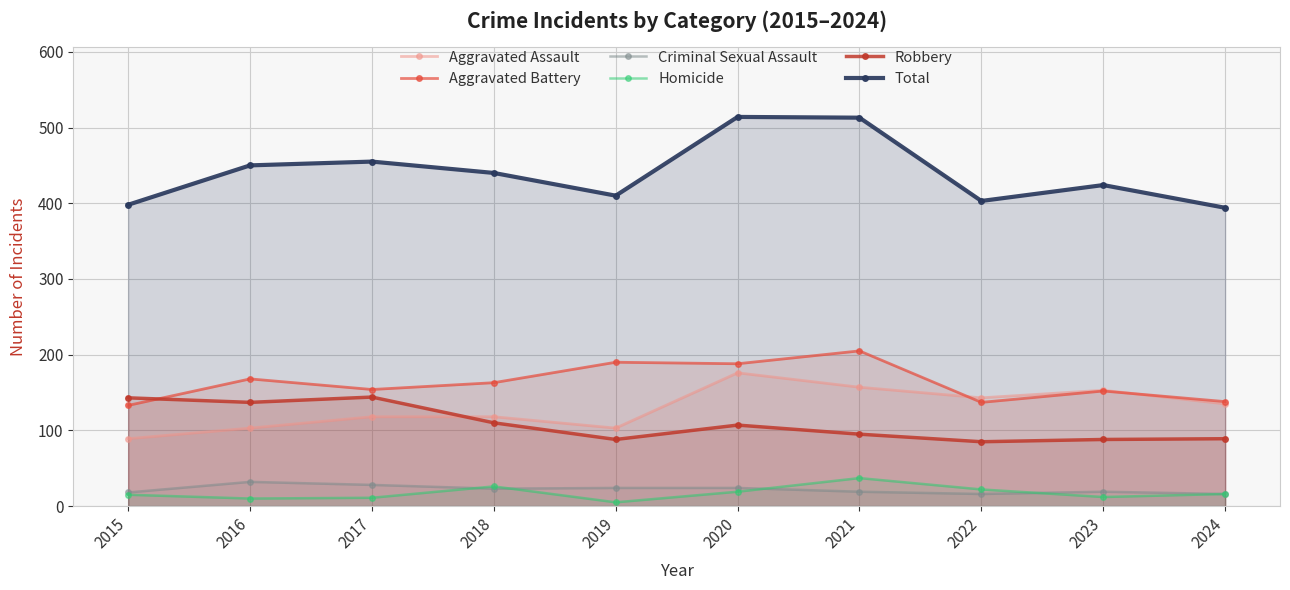

How many series are shown in this chart?

6